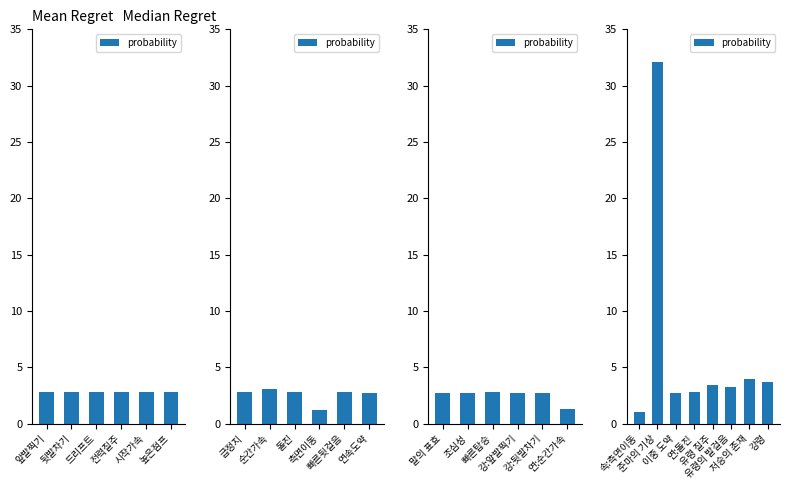

What is the label of the 3rd bar from the left?

이중 도약